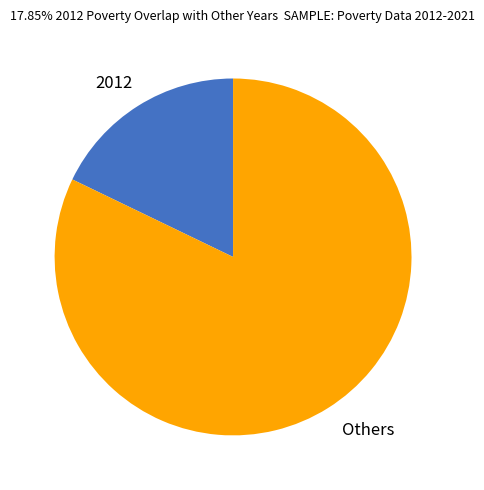

How many segments does this pie chart have?

2